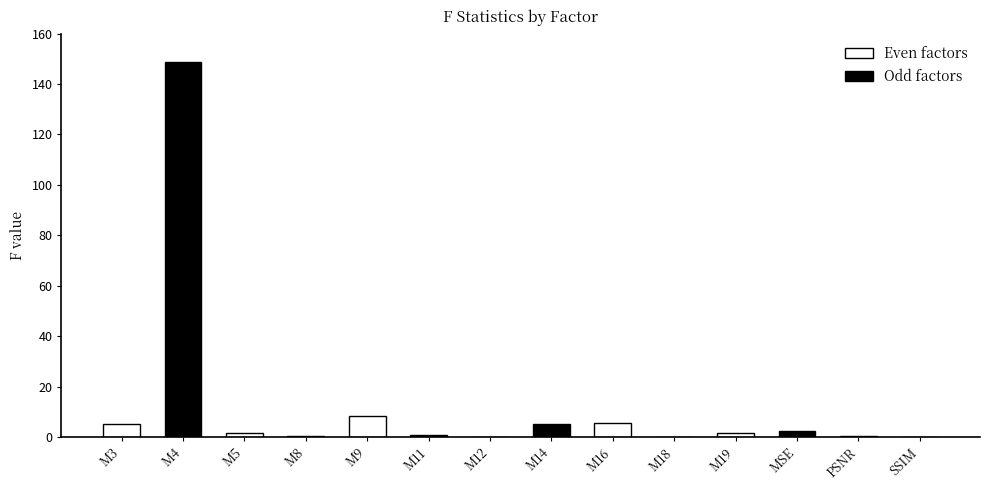

What is the approximate value at M5?

1.4